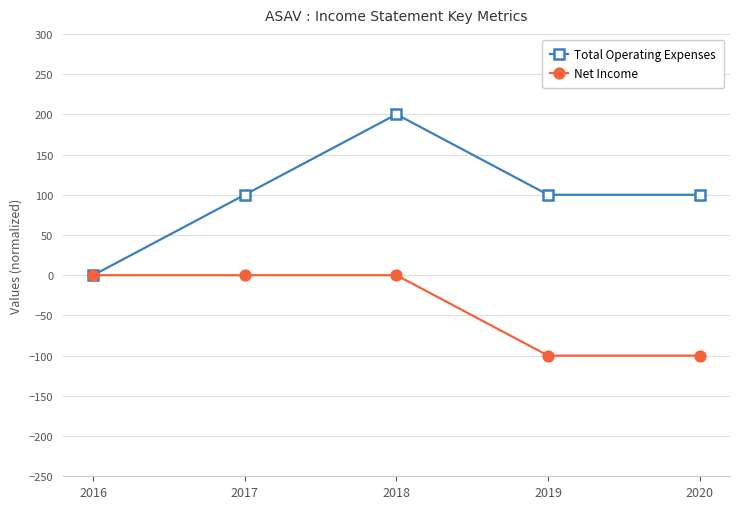

How many distinct data groups are displayed?

2